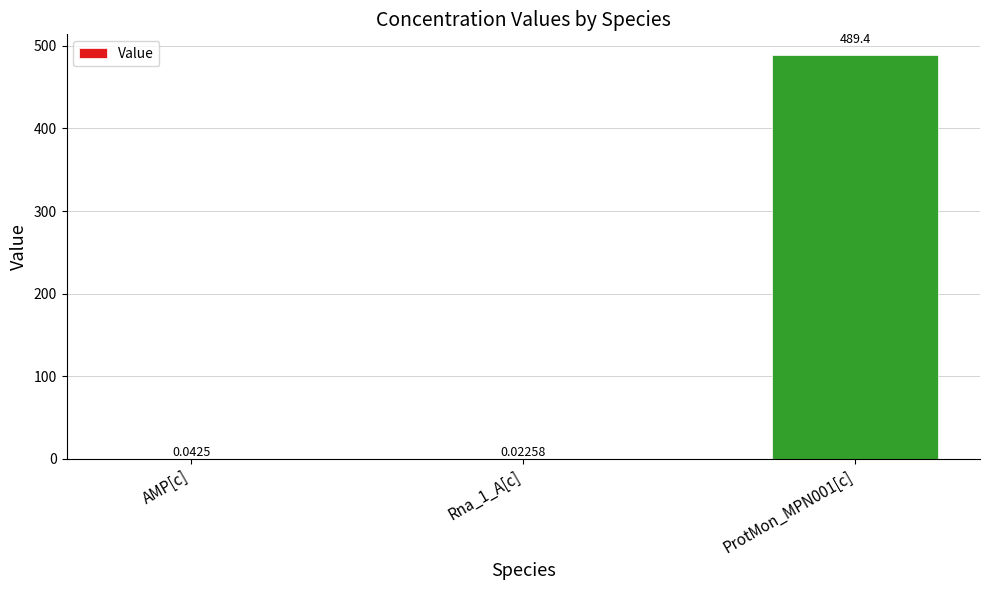

Between AMP[c] and ProtMon_MPN001[c], which is larger?

ProtMon_MPN001[c]